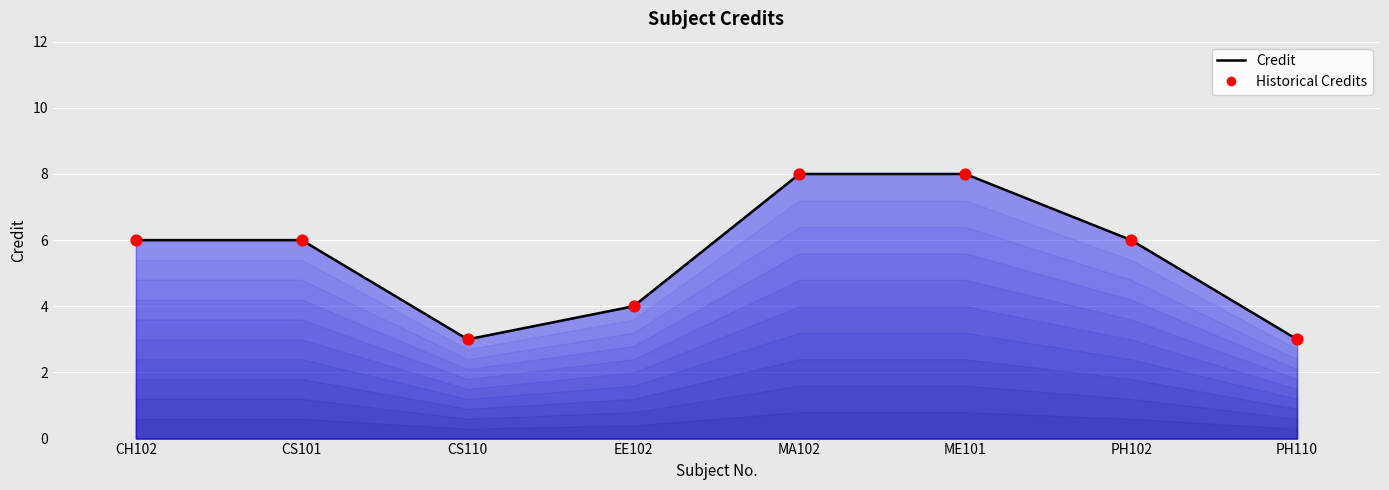

What is the change in value from MA102 to PH110?

-5